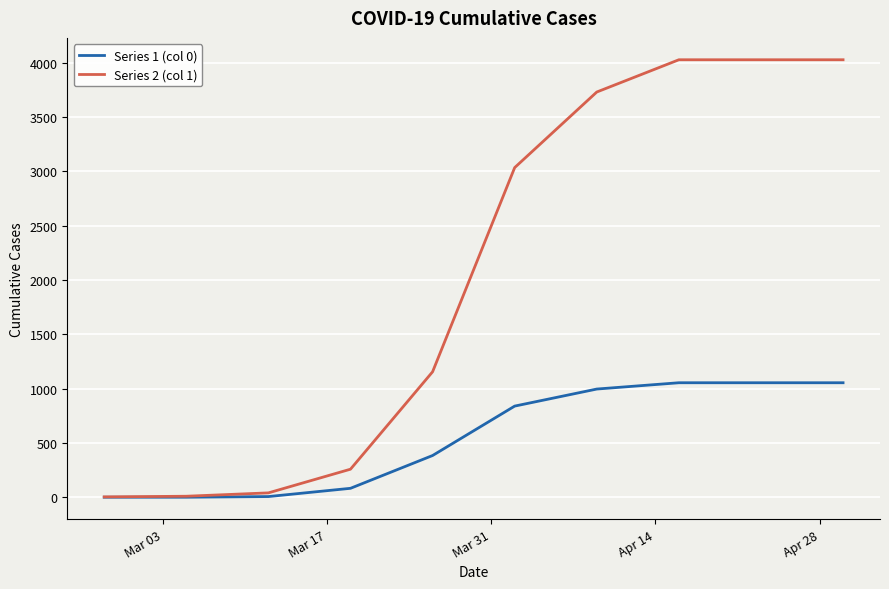

Rank the series by their maximum value, from lowest to highest.

Series 1 (col 0), Series 2 (col 1)